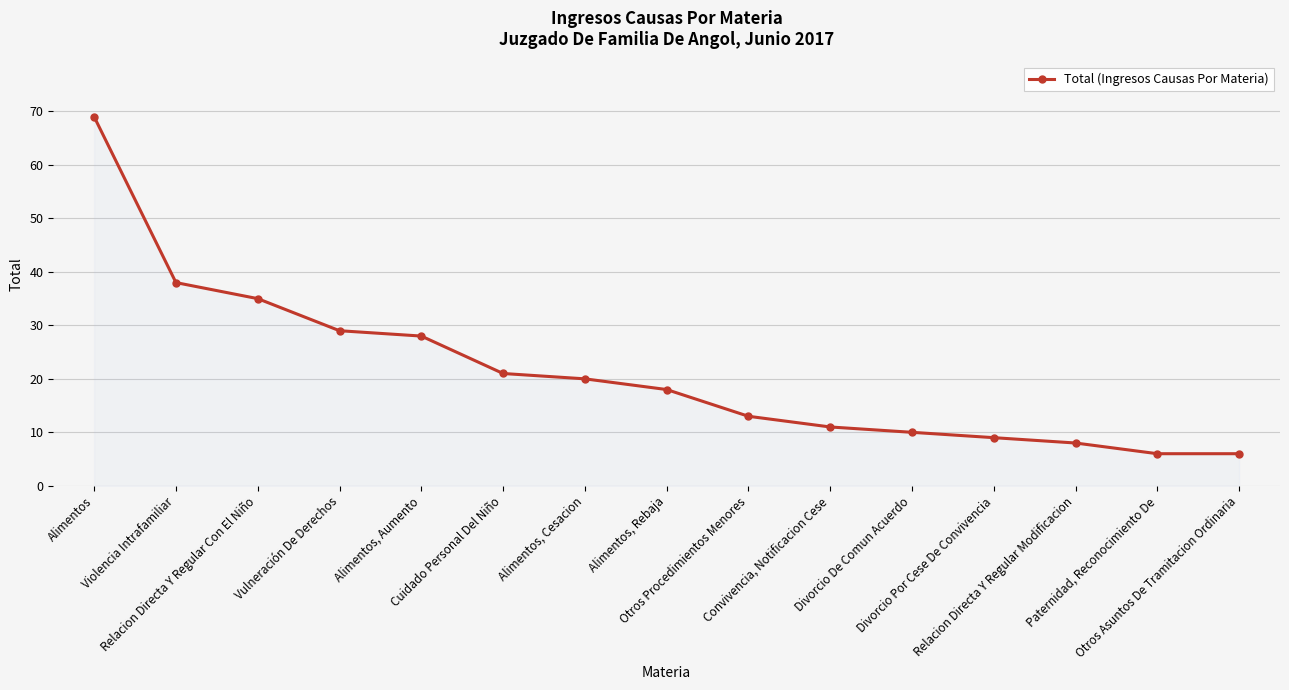

What is the sum of all values?

321